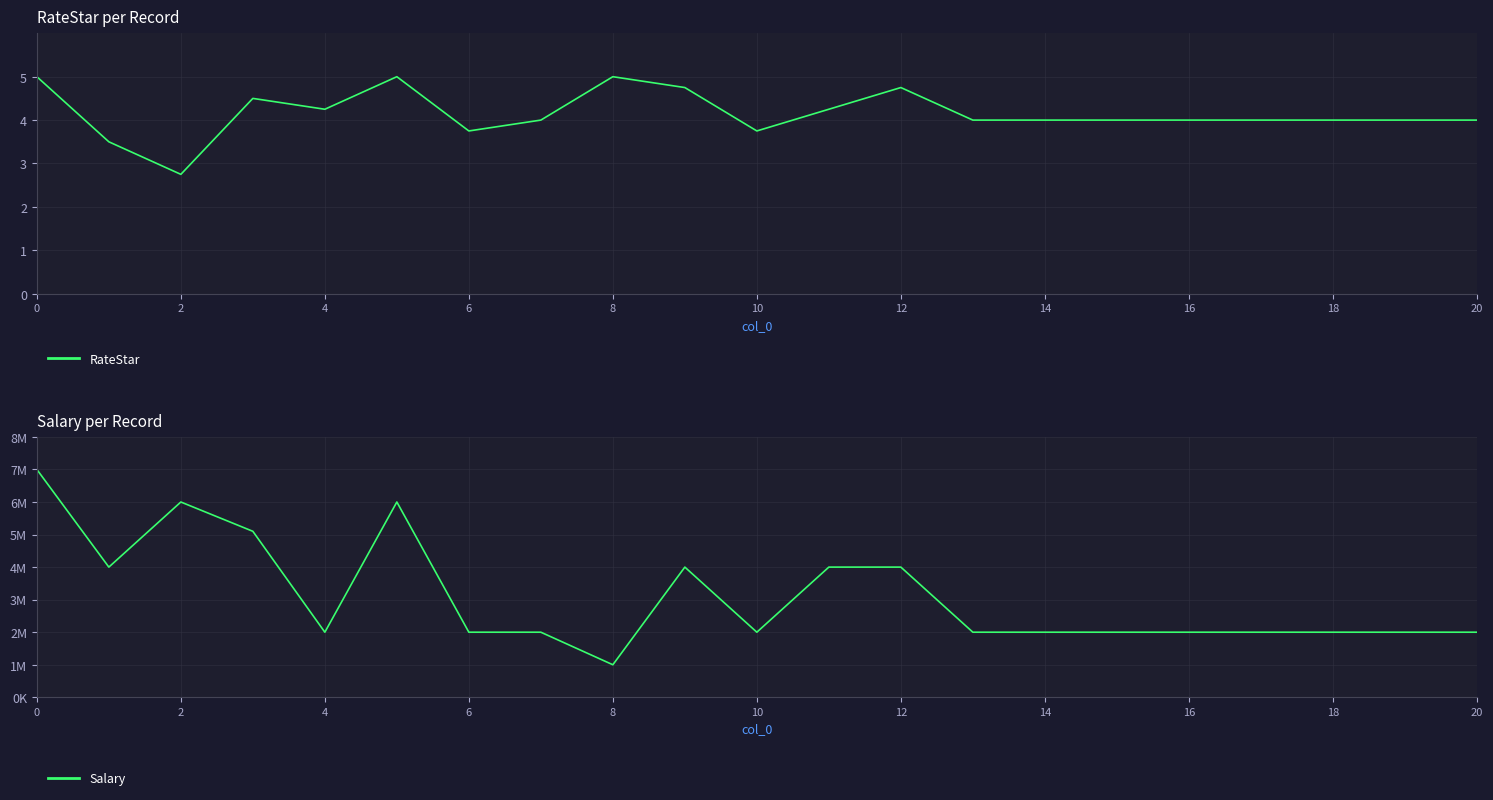

What is the maximum value for RateStar?

5.0